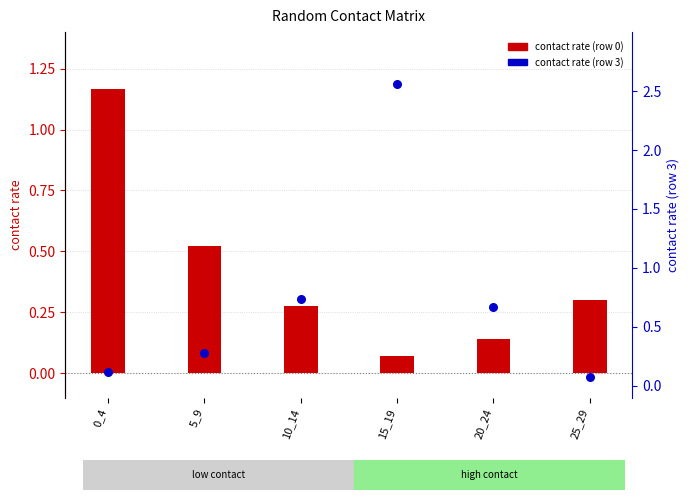

Is the value of contact rate (row 3) at 5_9 greater than the value of contact rate (row 0) at 0_4?

No